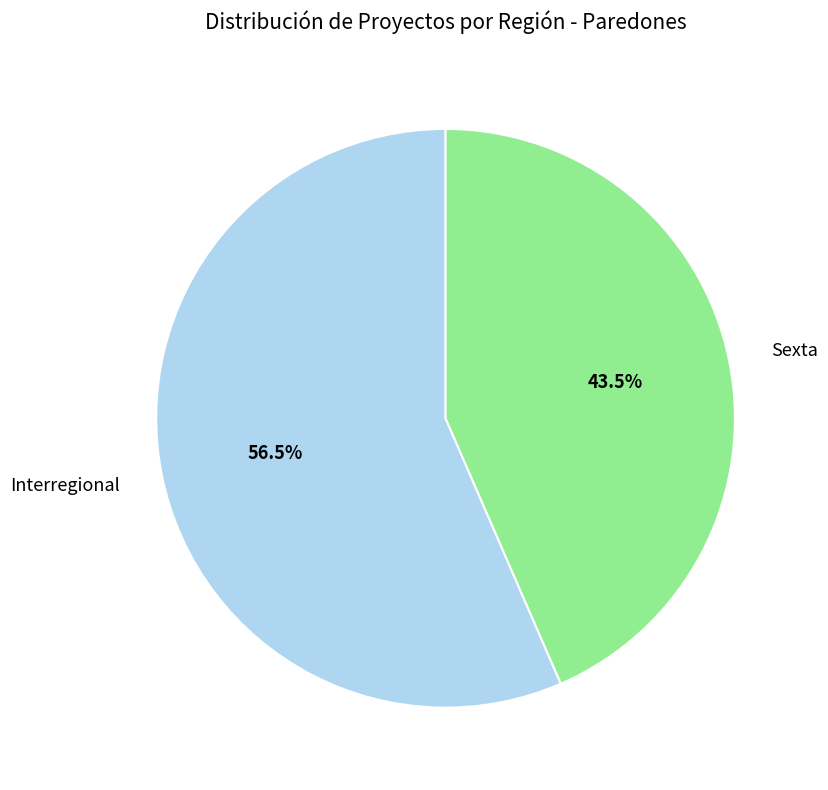

Is it true that Sexta is 24% of the pie?

False